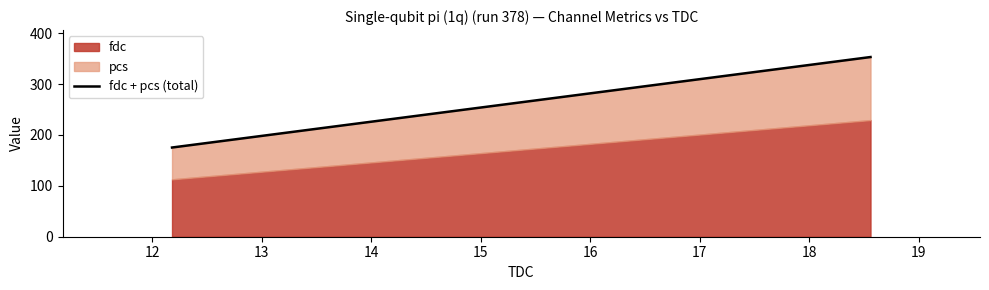

What is the average value of the fdc series?

171.1